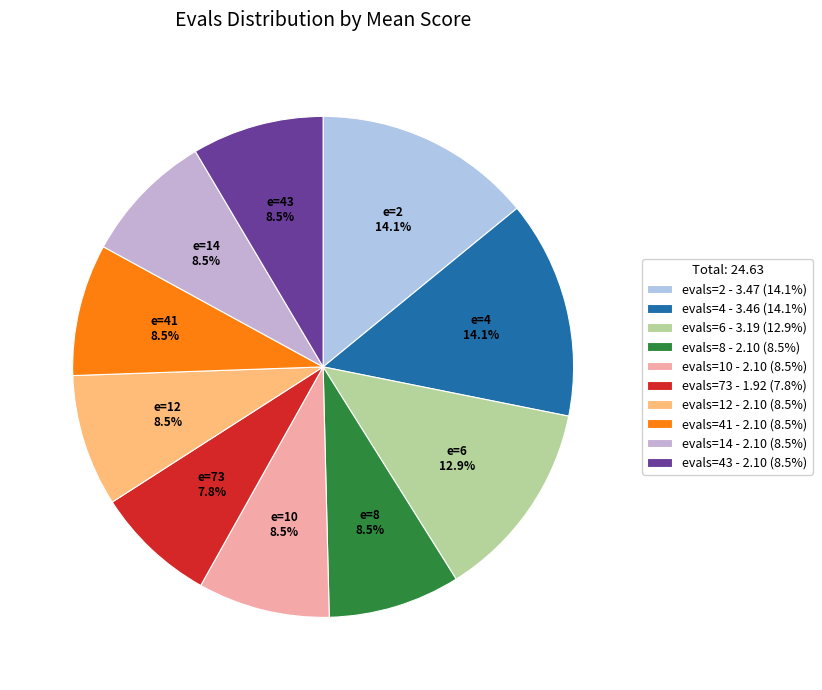

Count the number of slices in the pie.

10